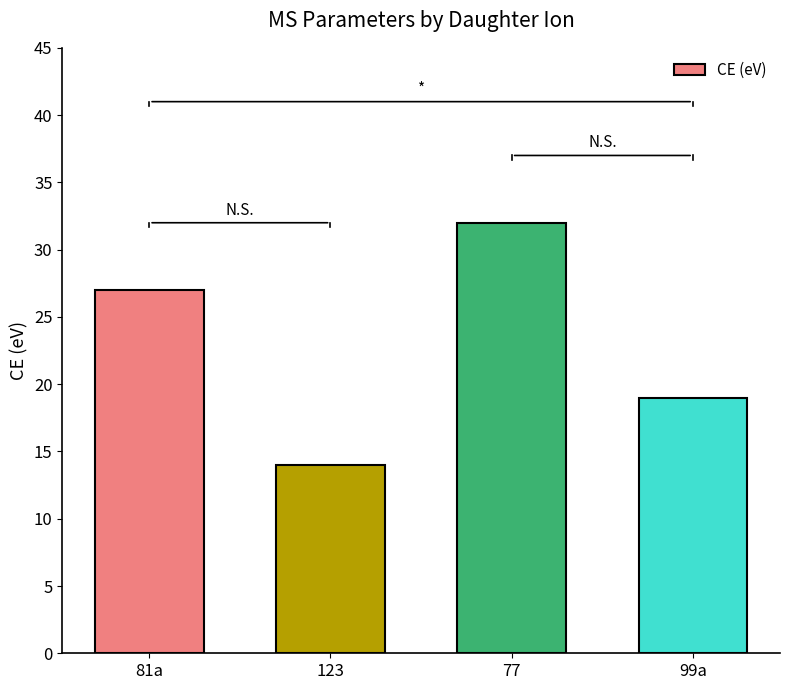

Reading left to right, extract all data points from this chart.

81a=27	123=14	77=32	99a=19